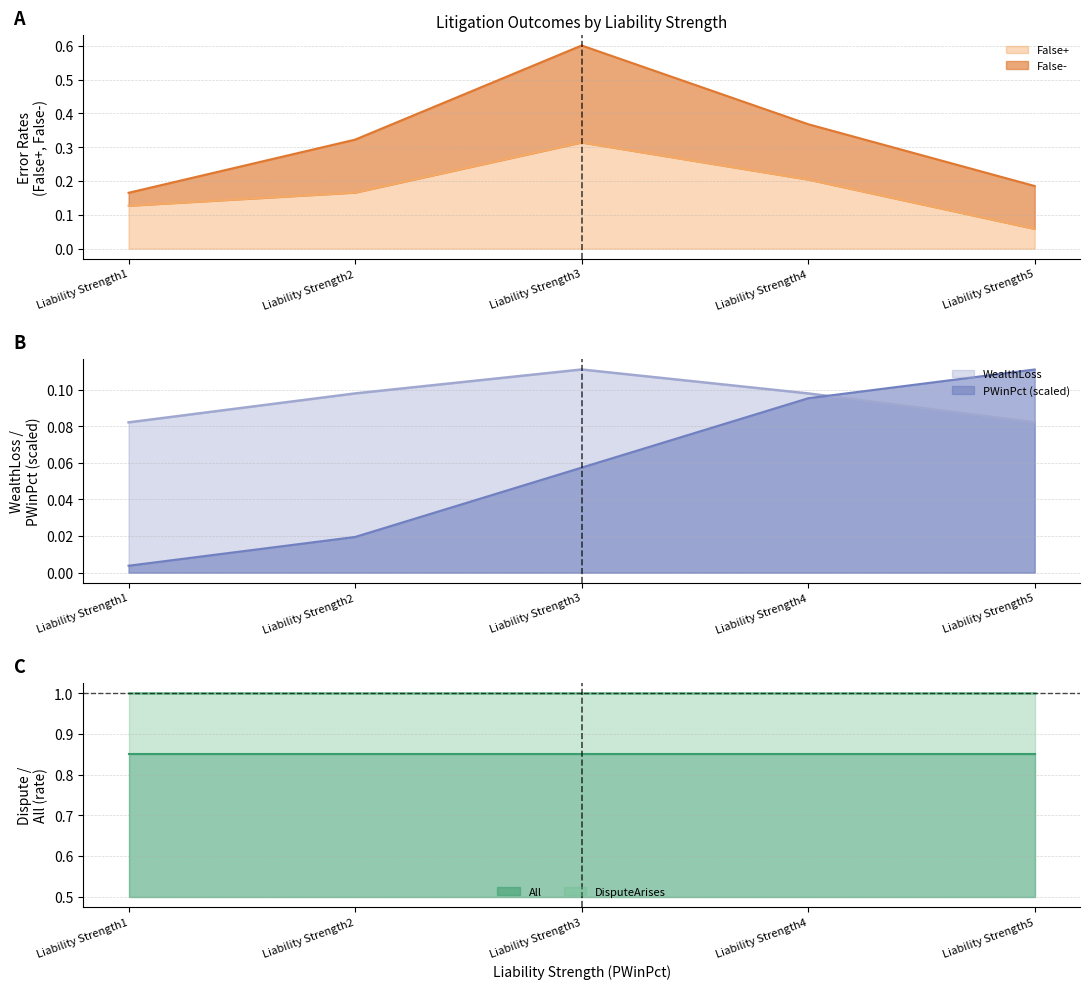

Is it true that False+ equals 0.3 at Liability Strength2?

False